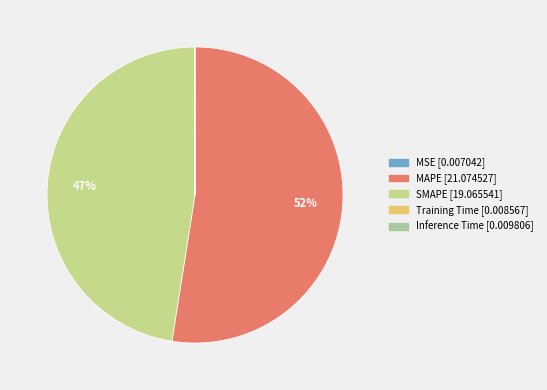

Is MAPE the majority of the pie?

Yes